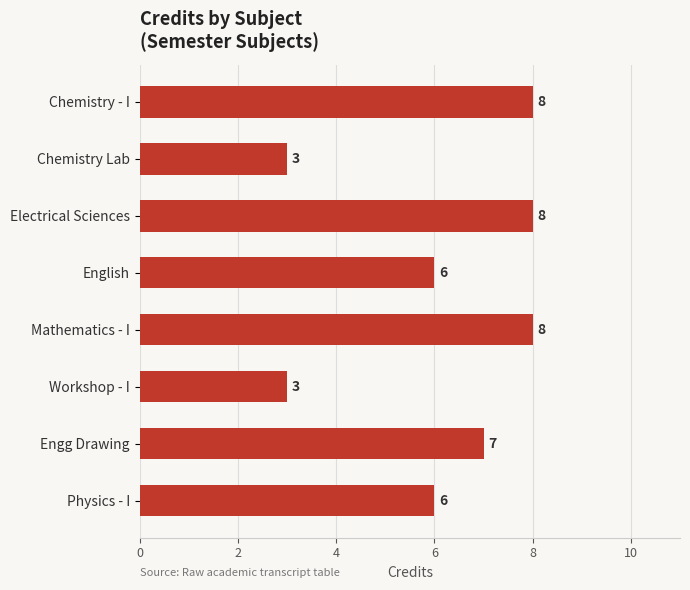

The value at Electrical Sciences is 13. True or false?

False